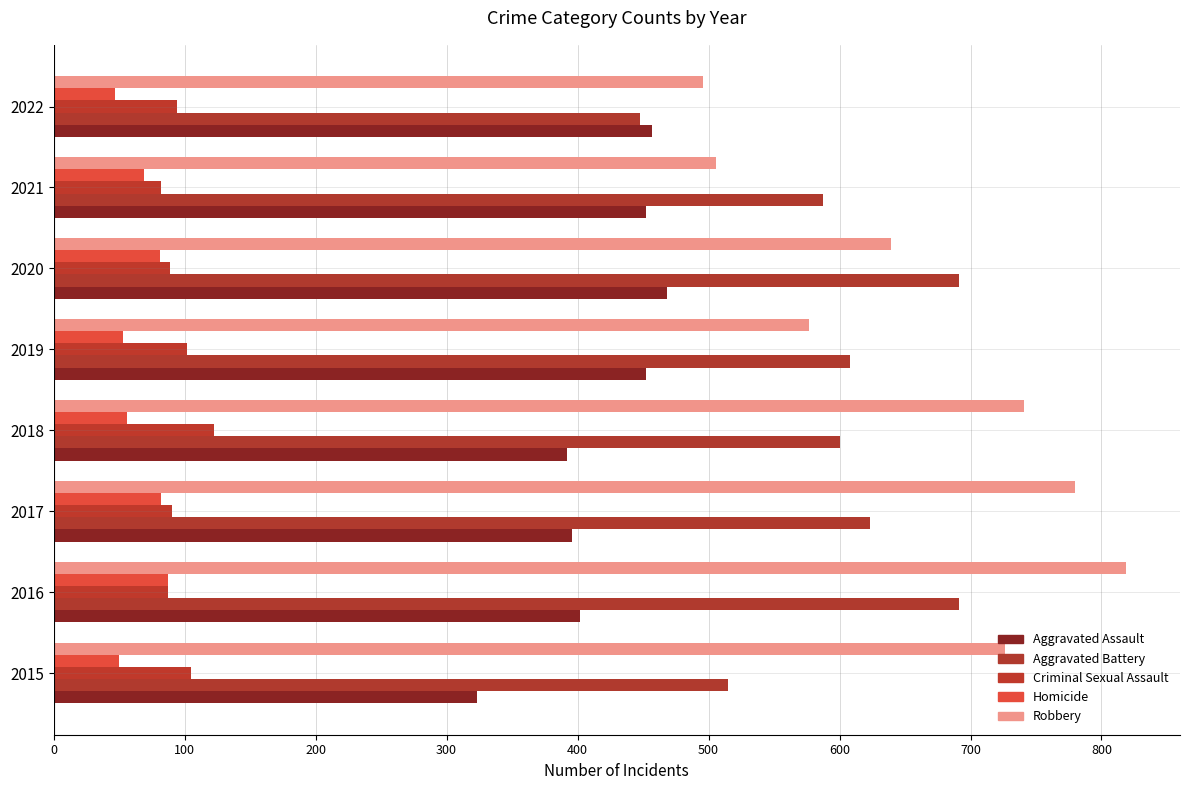

How many data points does each series have?

8